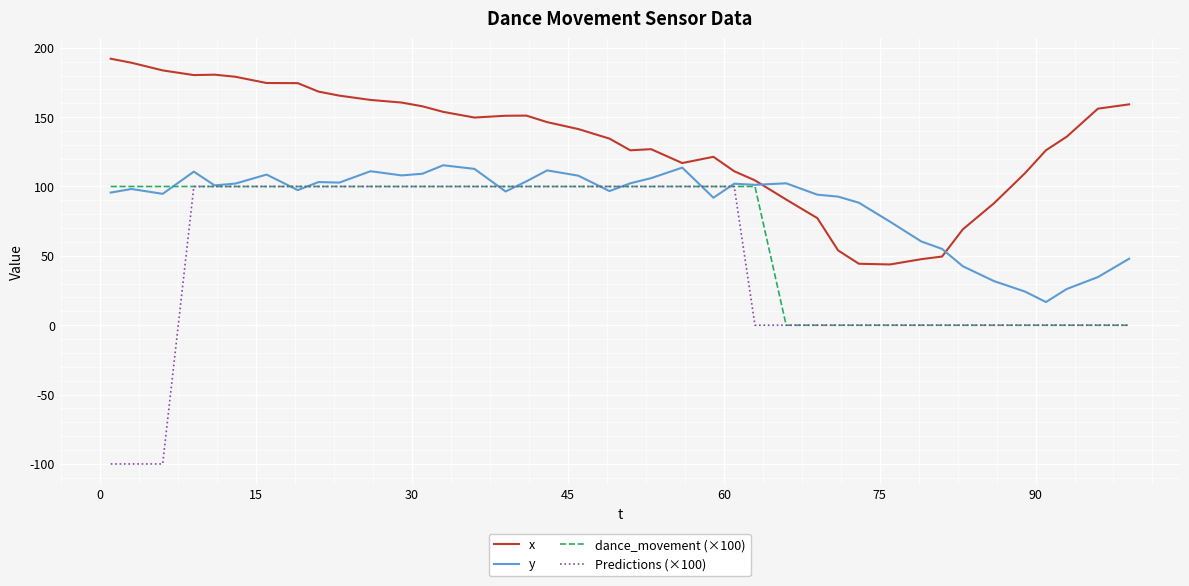

True or false: Predictions (×100) and x cross at least once.

False